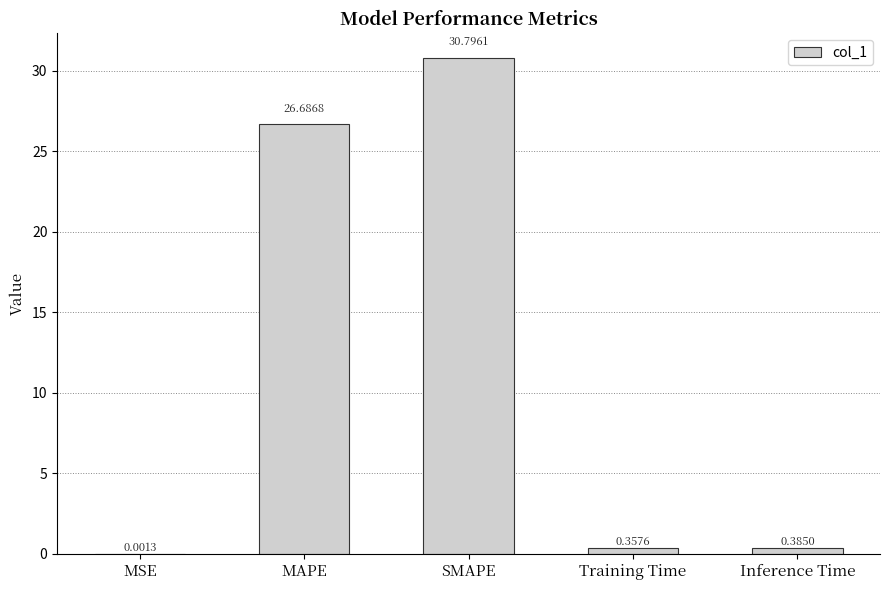

Between MSE and MAPE, which is larger?

MAPE